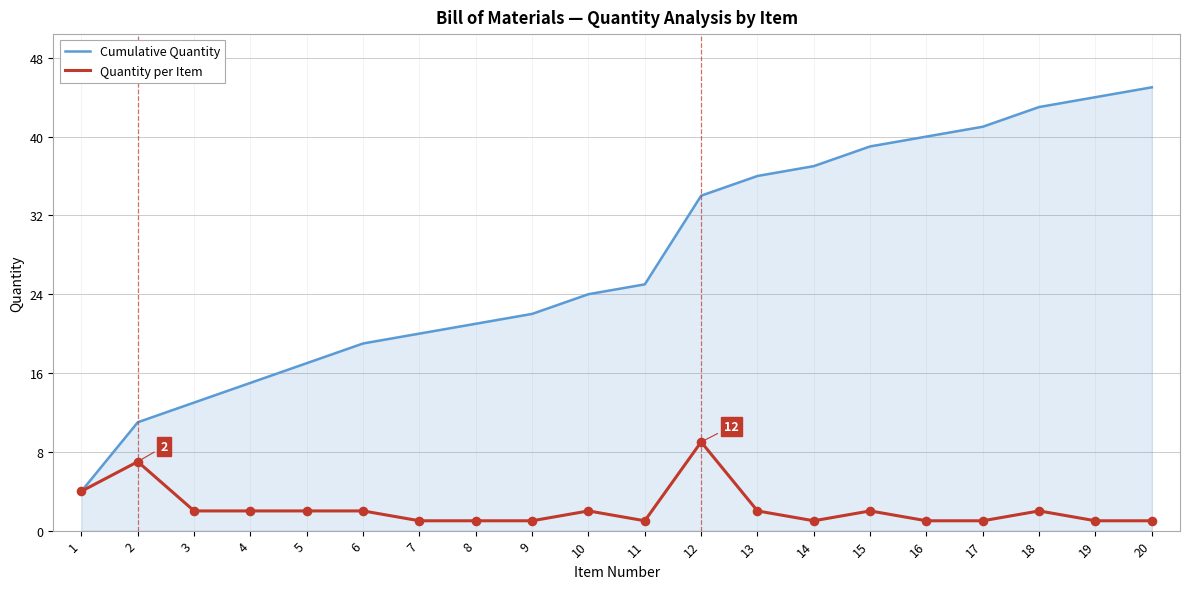

Is the value of Cumulative Quantity at 17 greater than the value of Quantity per Item at 6?

Yes